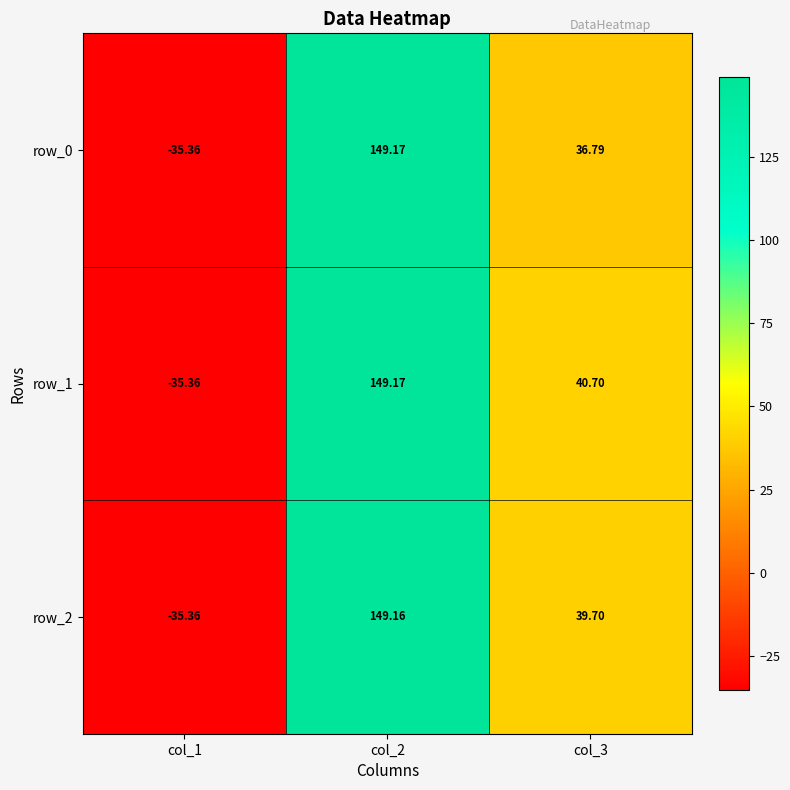

Is it true that row_2 equals -61.9 at col_1?

False